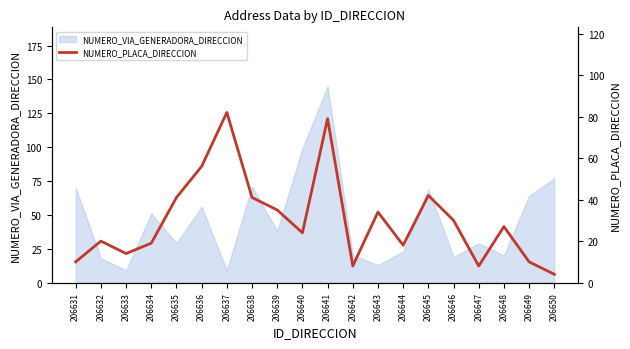

The value at 206650 is 1. True or false?

False